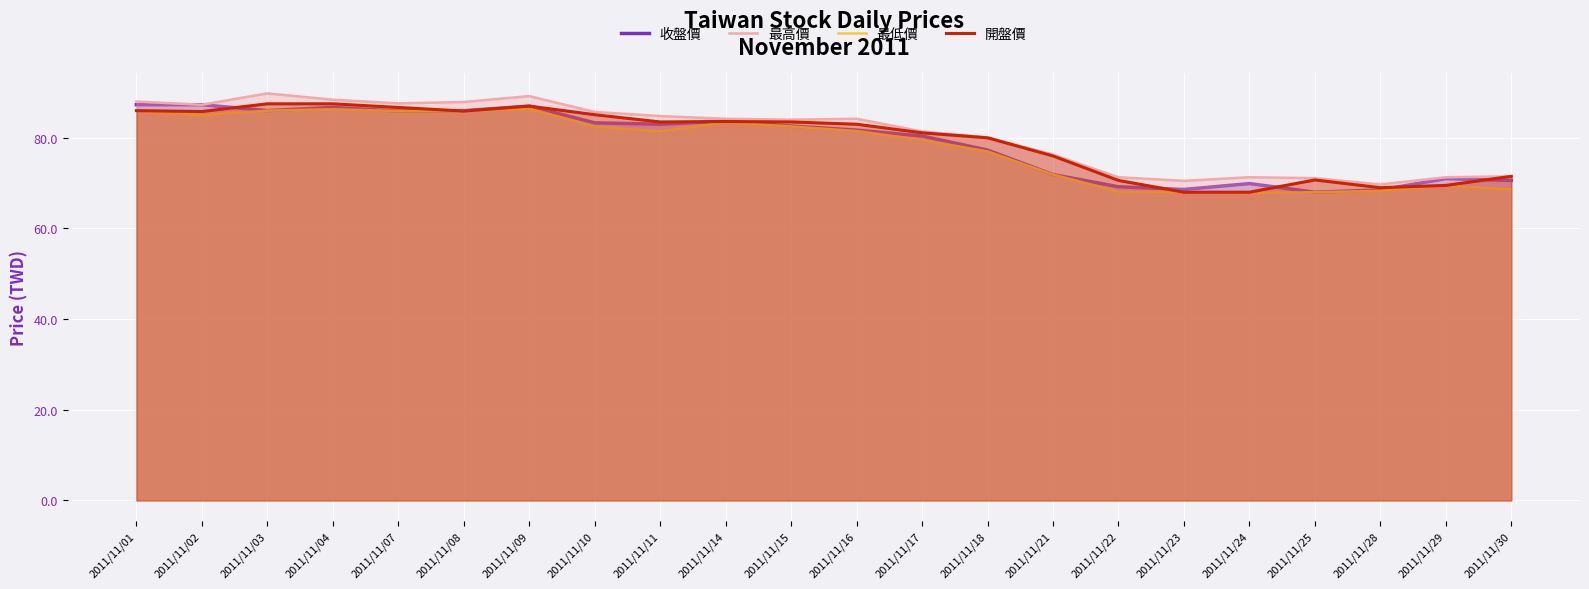

Which has a higher value, 2011/11/04 or 2011/11/24?

2011/11/04